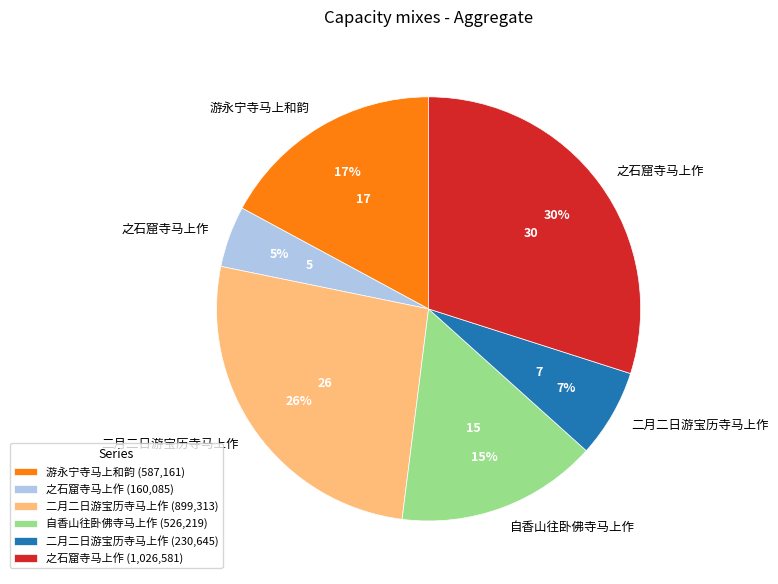

What is the ratio of the value at 自香山往卧佛寺马上作 (526,219) to the value at 游永宁寺马上和韵 (587,161)?

0.9